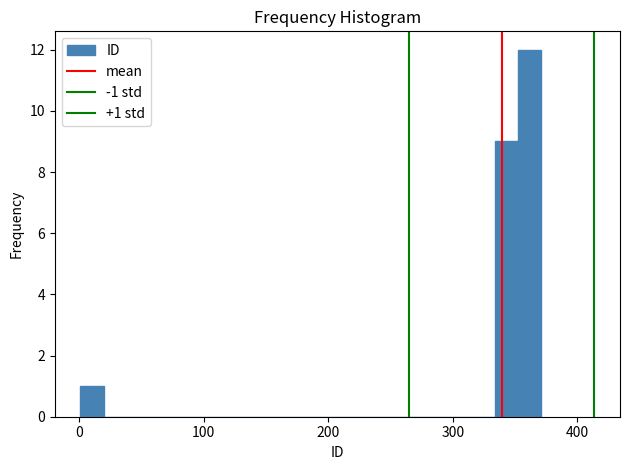

Around what value on the x-axis is the tallest bar? Give the approximate position of its centre, as read against the axis.

360